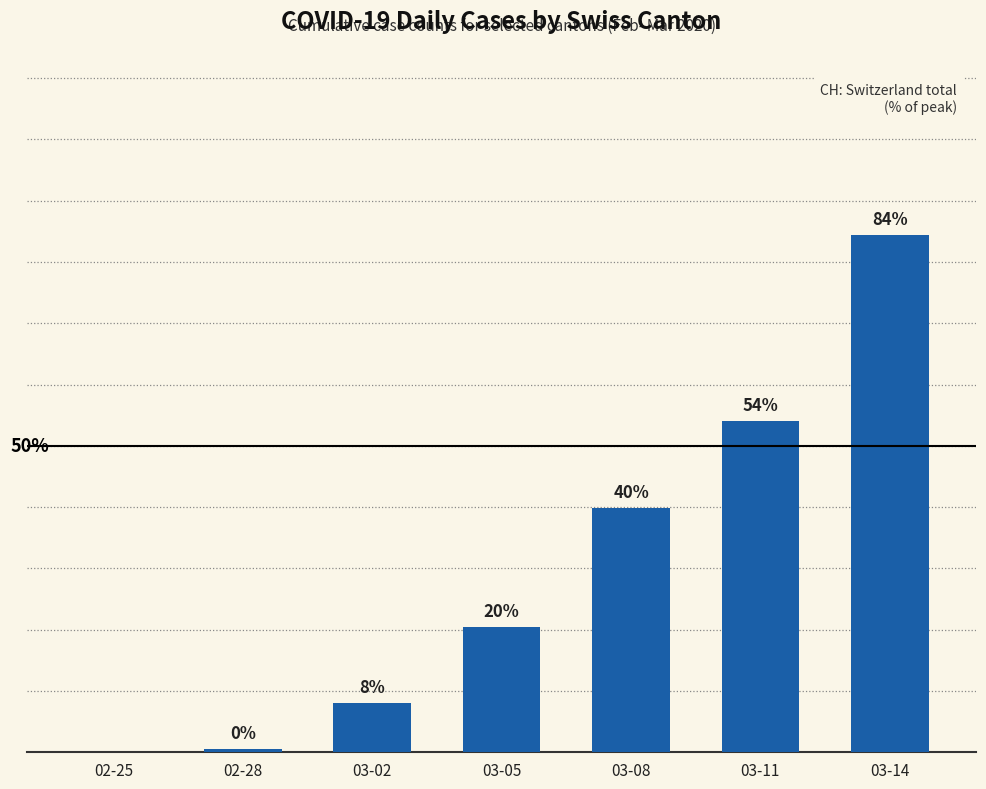

Which has a higher value, 03-05 or 02-25?

03-05